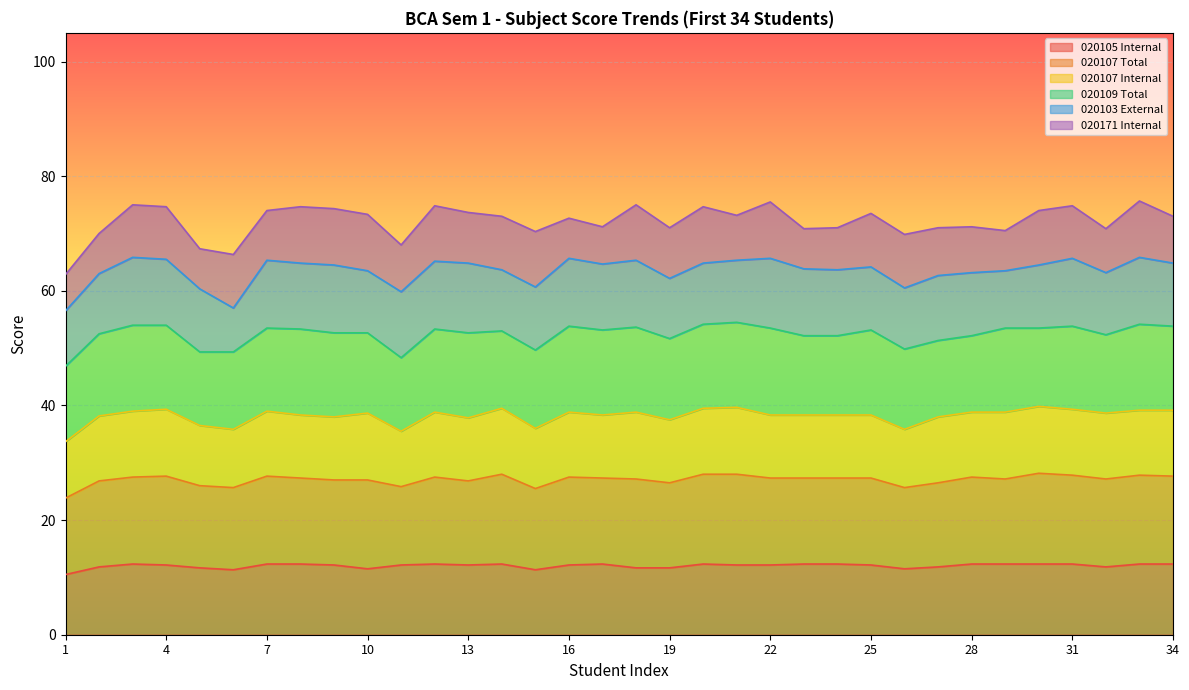

What is the maximum value for 020105 Internal?

12.3